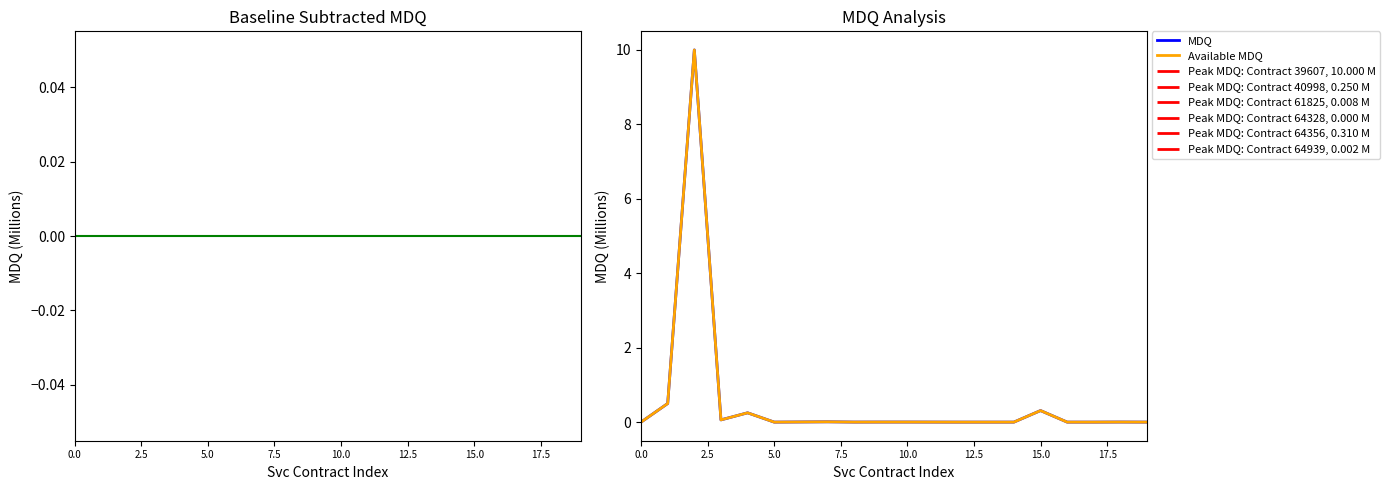

How many lines are shown in the chart?

3